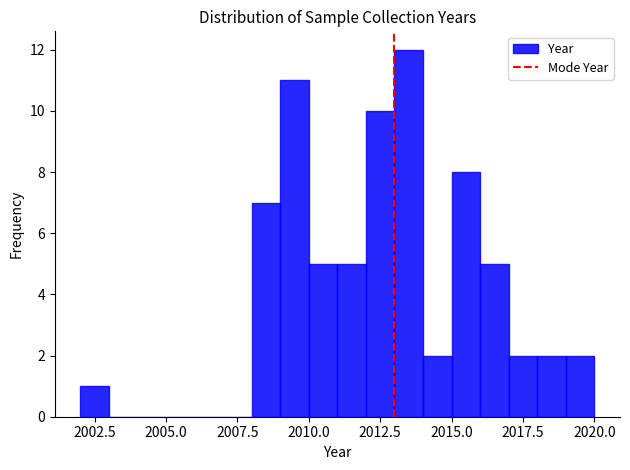

Read against the x-axis, roughly where is the centre of the tallest bar?

2013.5